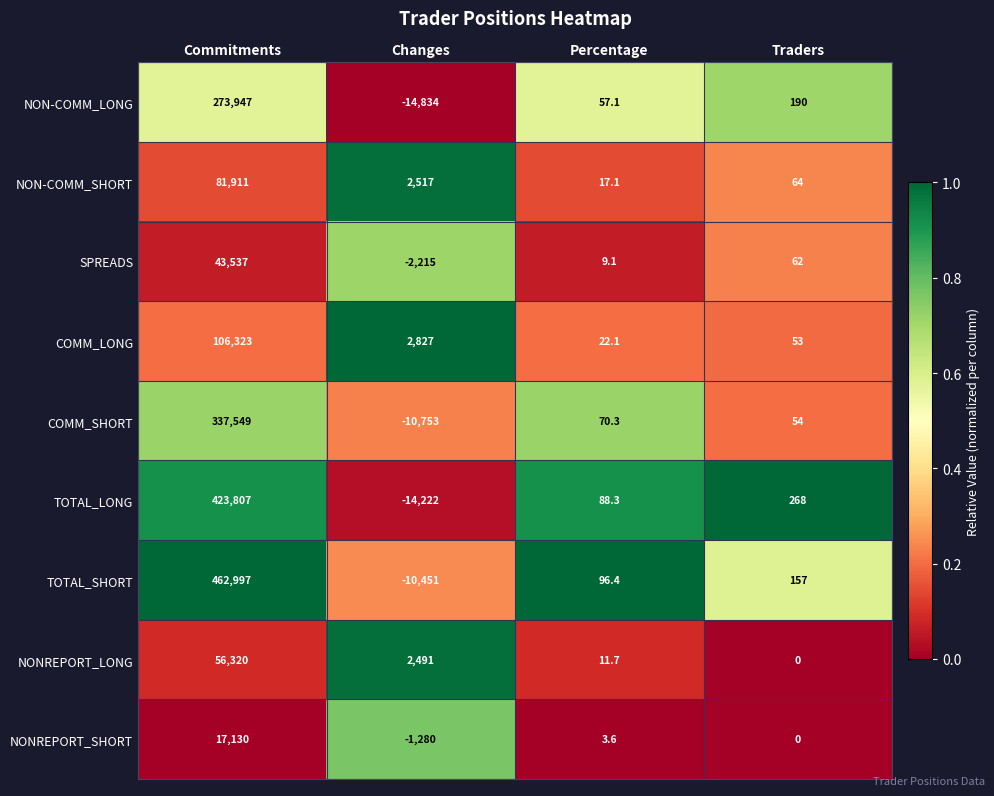

At which category is the sum across all series the highest?

Commitments